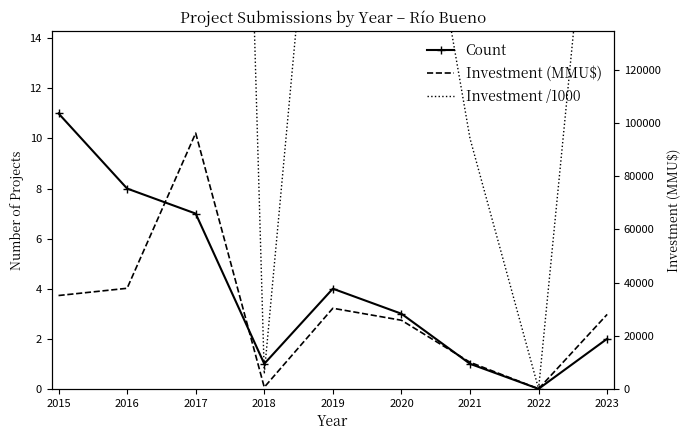

Where is Investment (MMU$) nearest to the value 48105?

2016